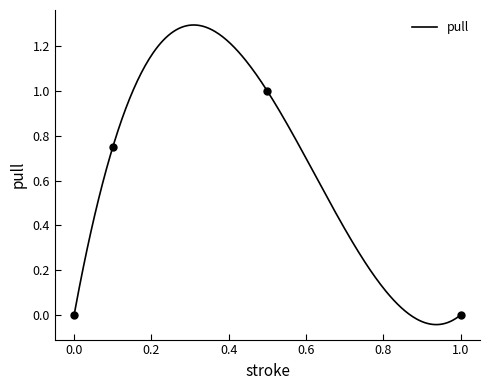

List the labels in order of value, smallest first.

0, 1, 0.1, 0.5